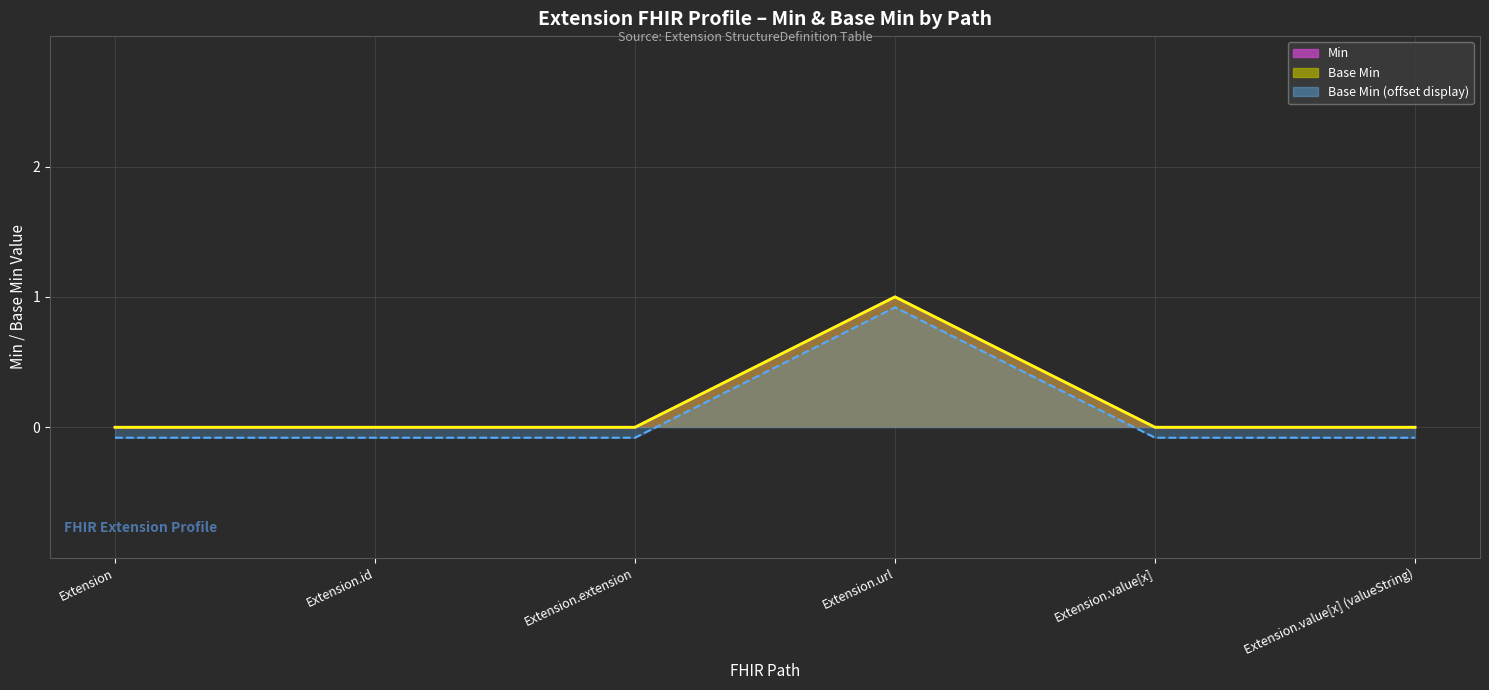

What is the value of the 6th point from the left?

-0.1